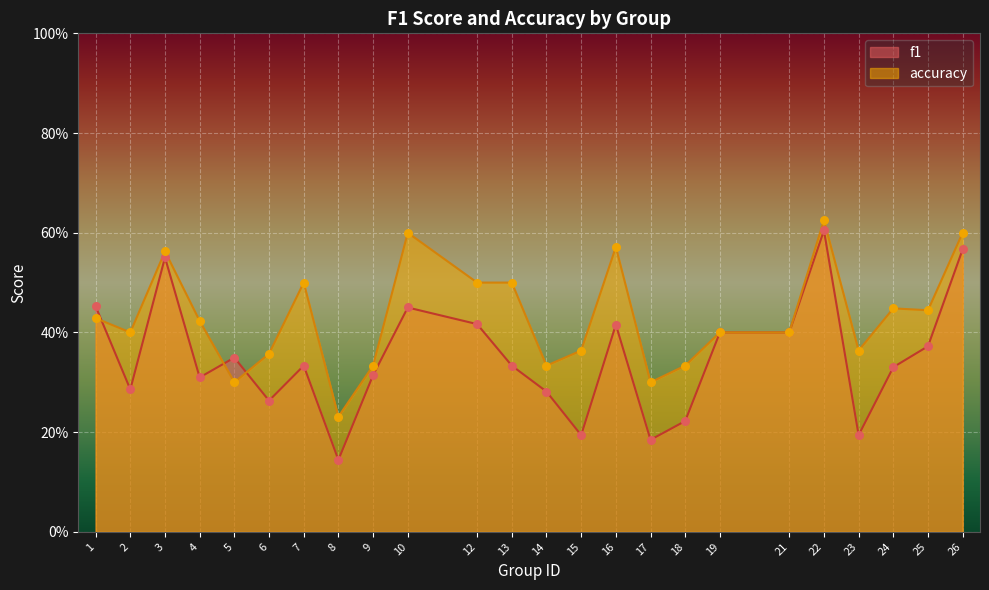

At how many categories does at least one series exceed 0?

24